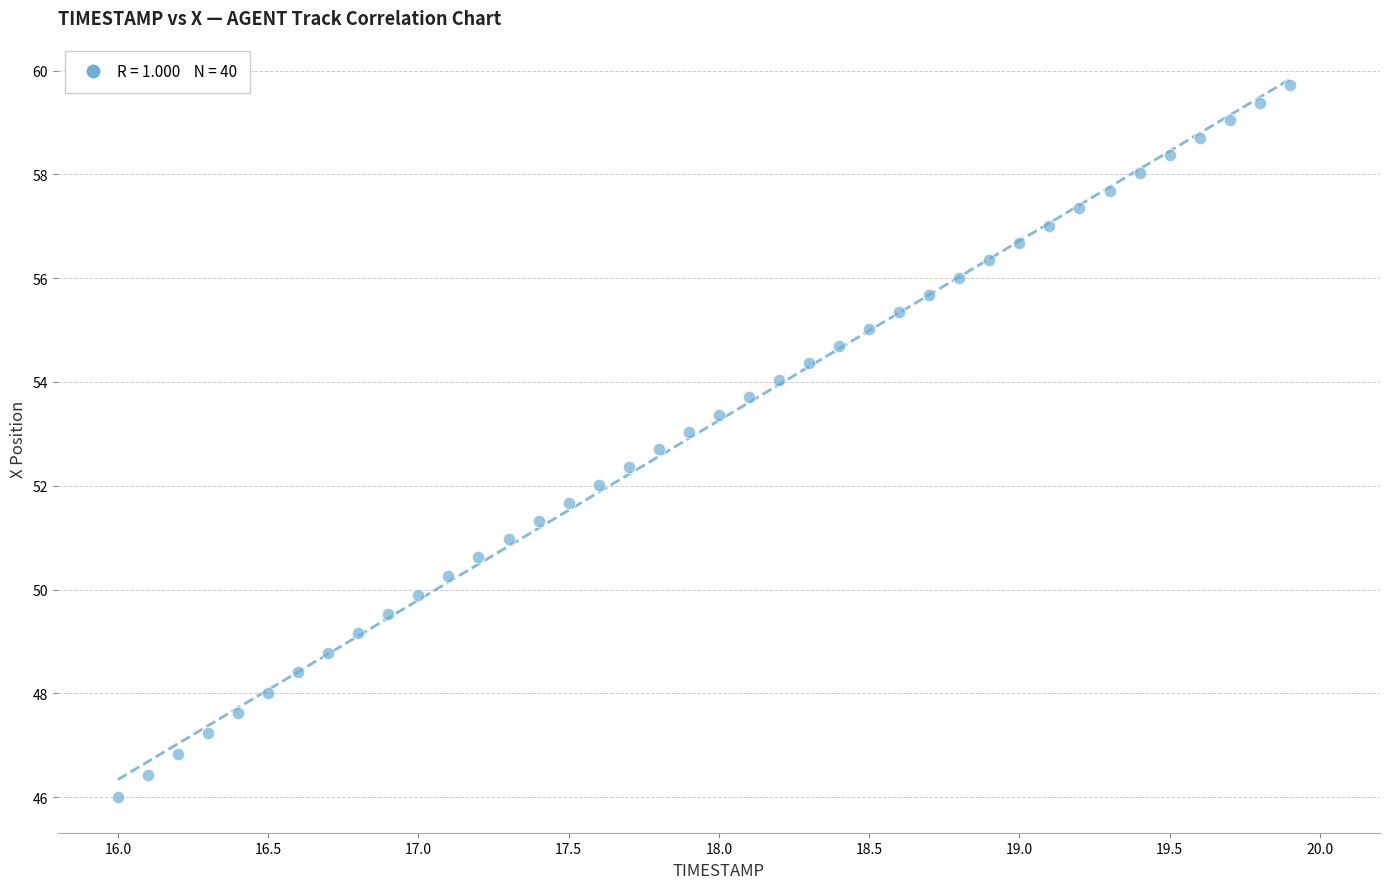

What is the range of Y values (max minus min)?

13.7